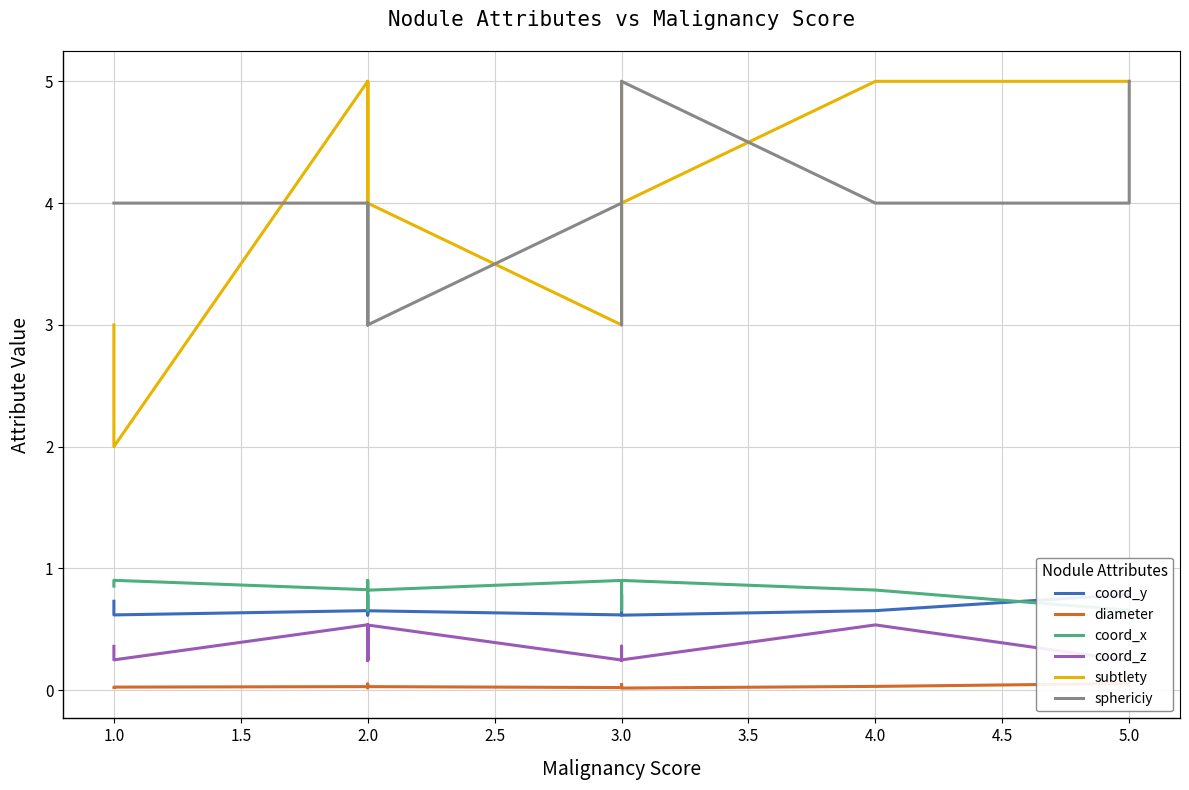

Count the coord_x values in the range 0 to 1.

15